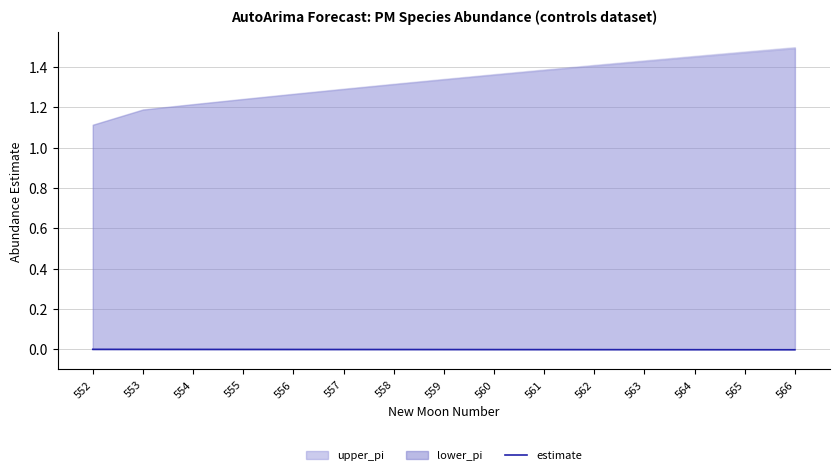

Where is the data nearest to the value 0?

552